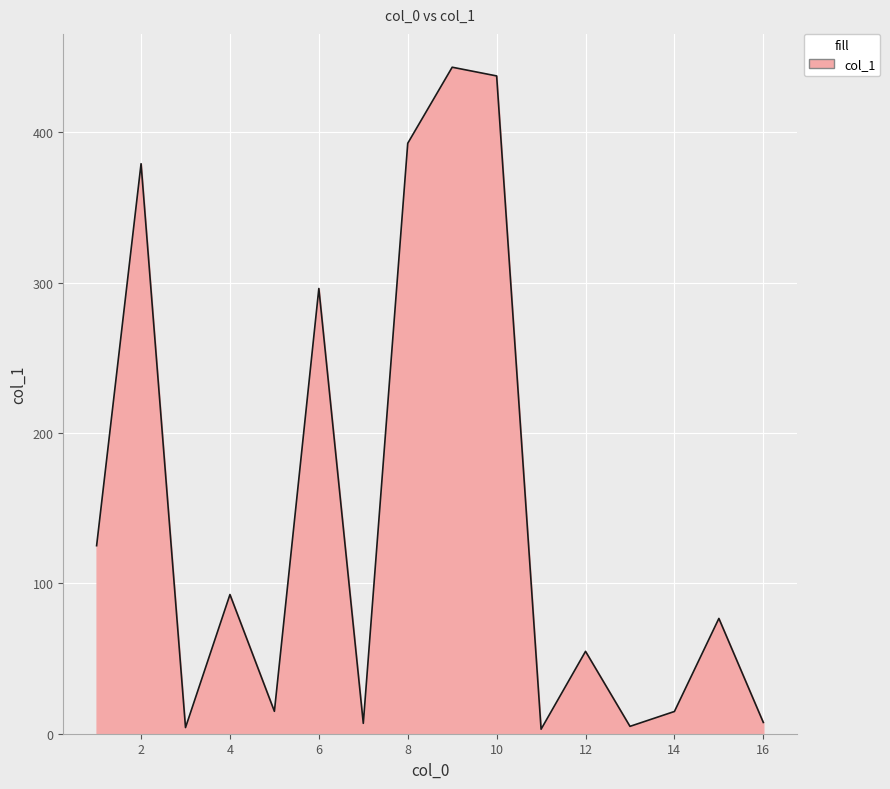

What is the difference between the maximum and minimum values?

440.4